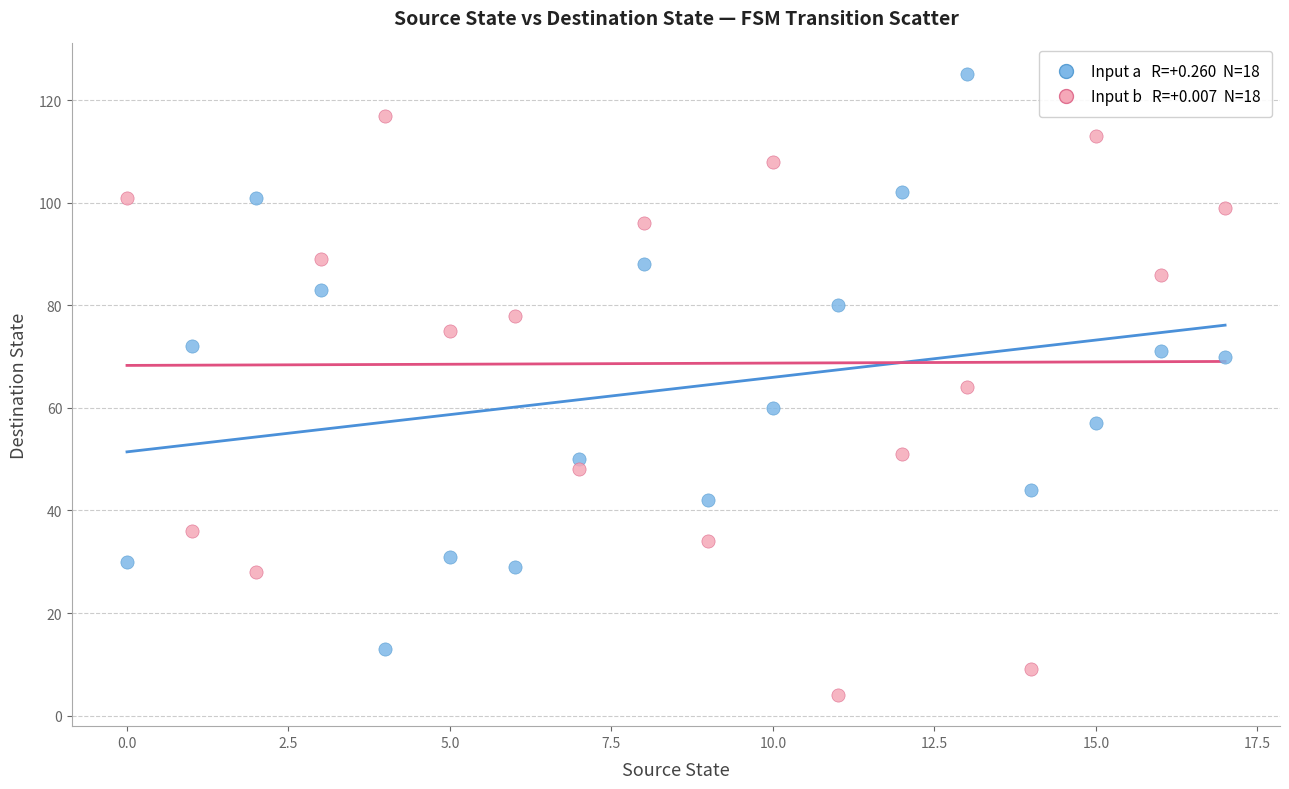

Across all data points, what is the range of Y values (max minus min)?

121